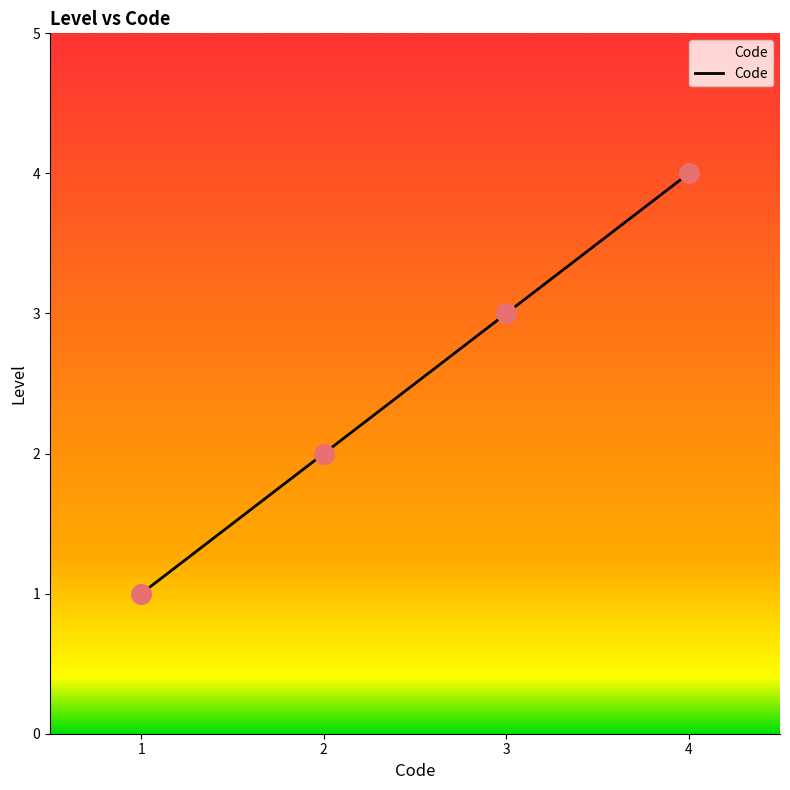

Which has a higher value, 2 or 3?

3